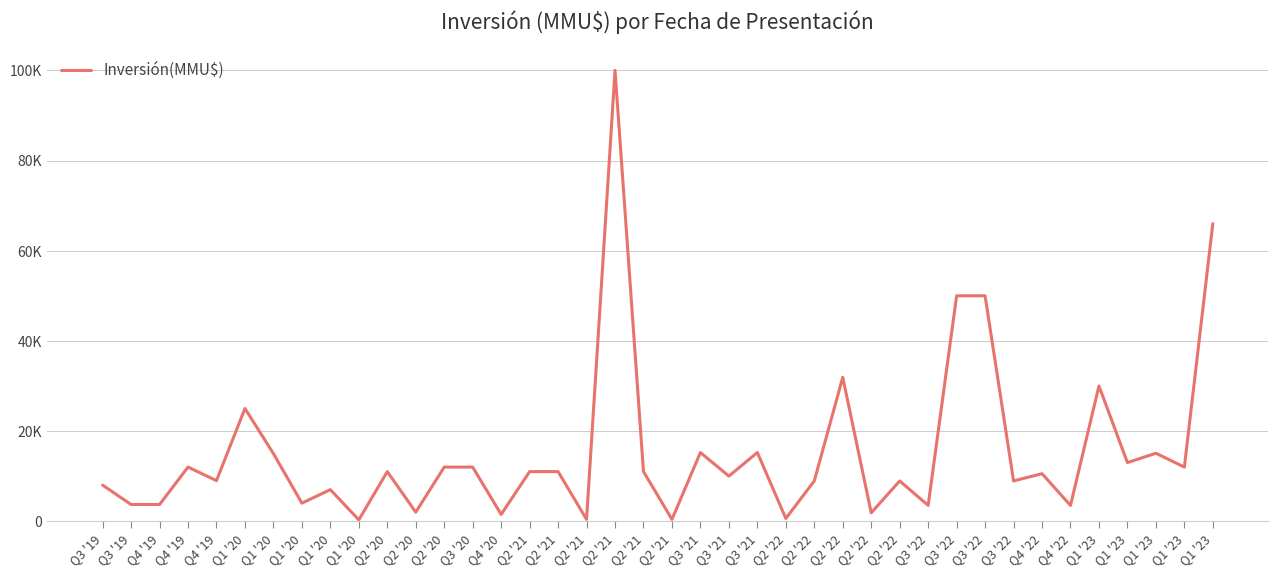

Does the chart have visible grid lines?

Yes